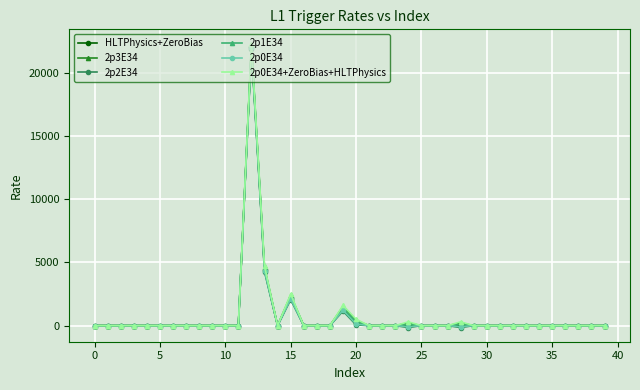

What is the difference between the maximum and minimum values in the HLTPhysics+ZeroBias series?

22000